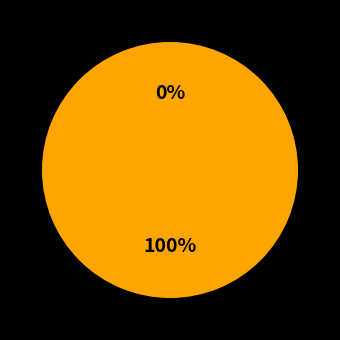

Which category accounts for the majority?

1624972345